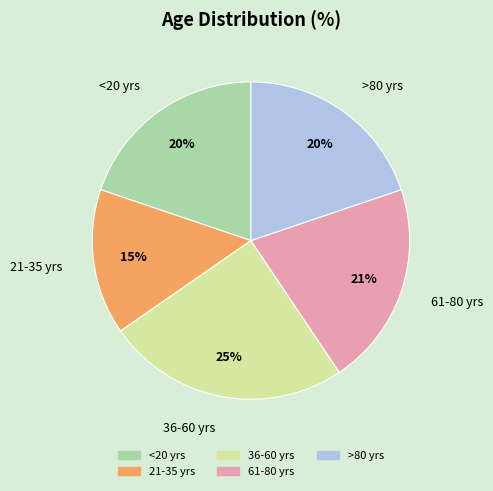

How many segments does this pie chart have?

5